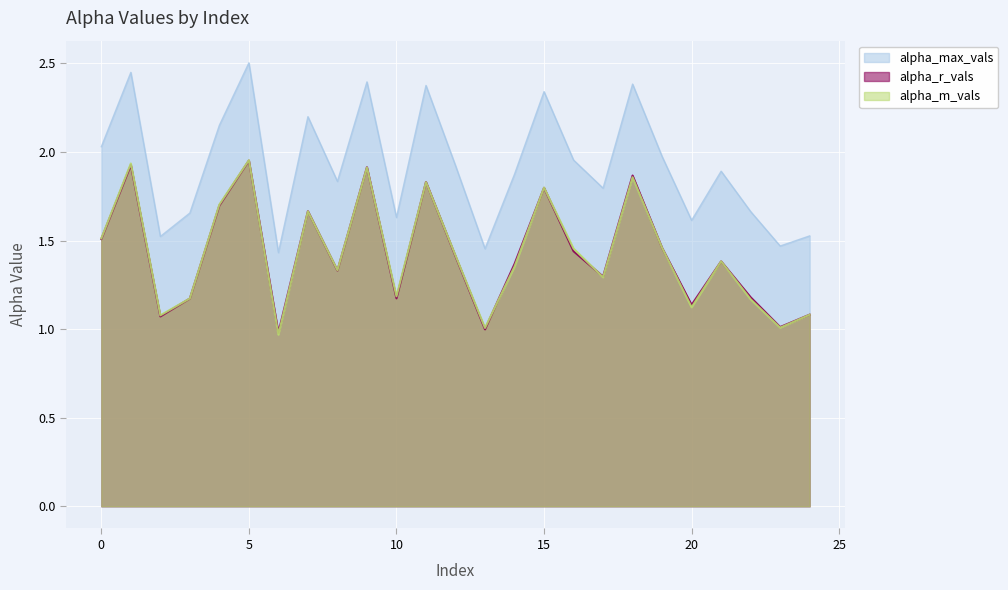

What is the greatest value displayed?

2.5